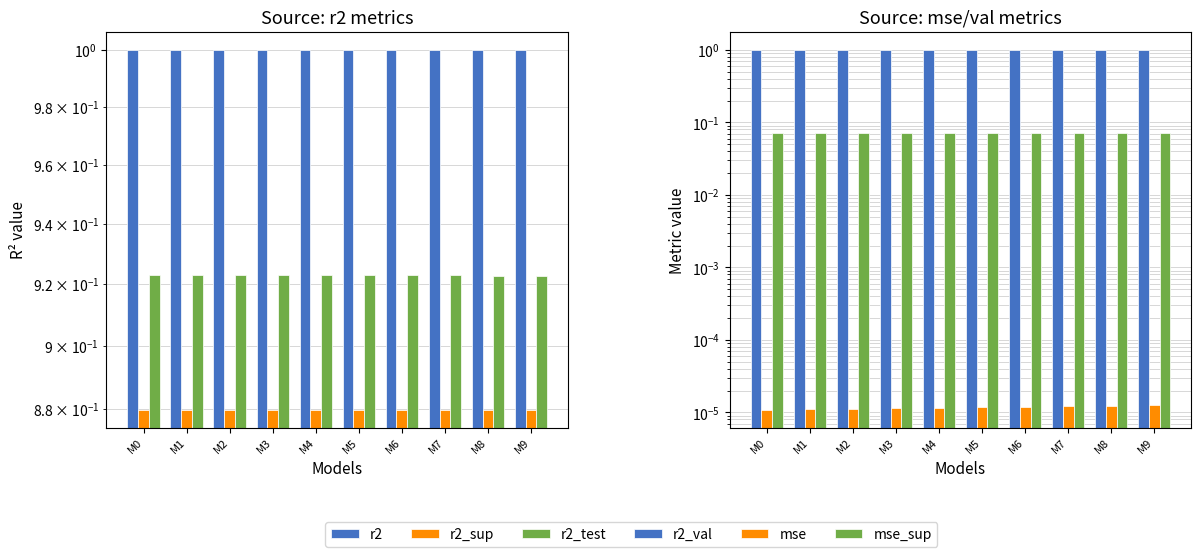

Which series has the largest range (max minus min)?

r2_test